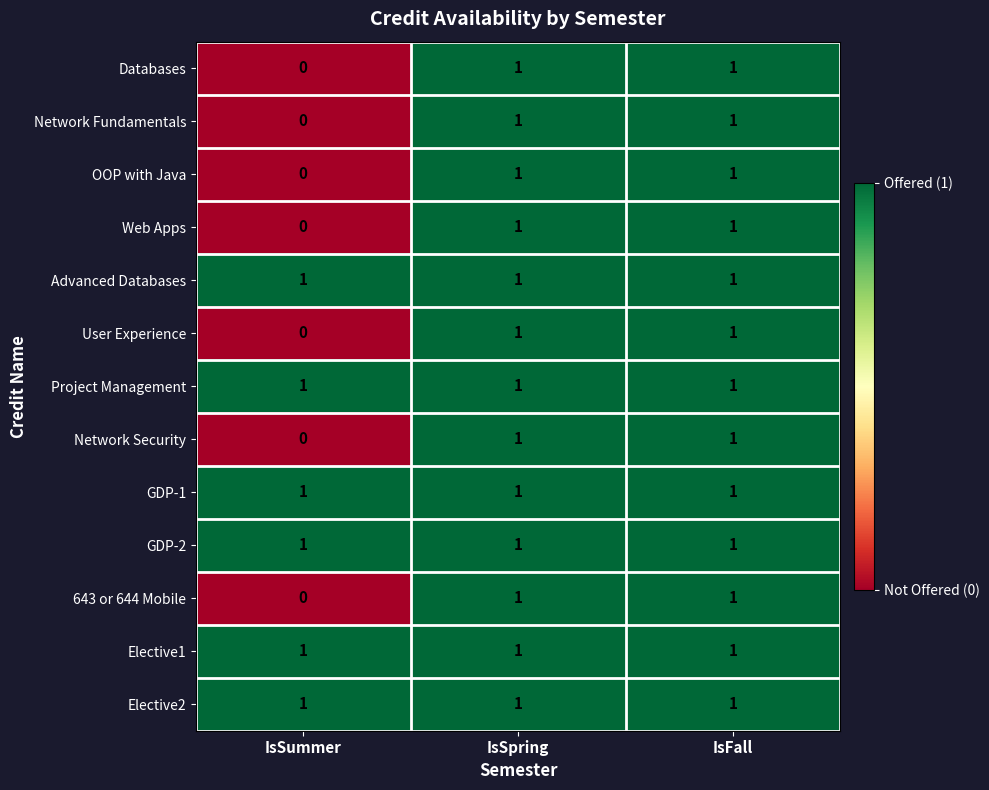

At which label is 643 or 644 Mobile closest to 0?

IsSummer